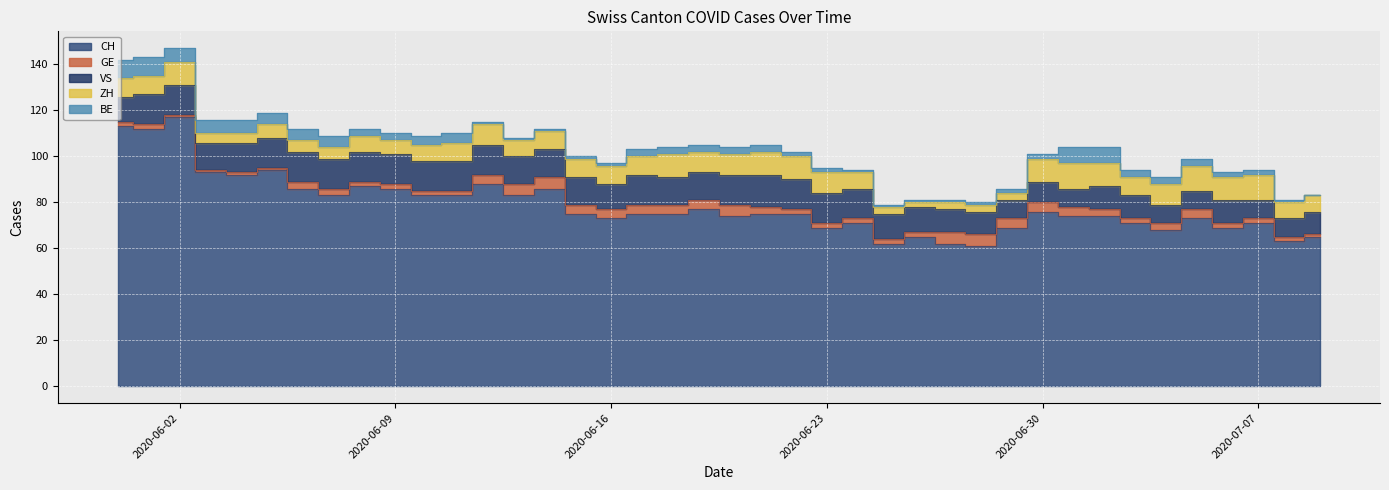

Is it true that BE equals 4 at 2020-06-21?

False